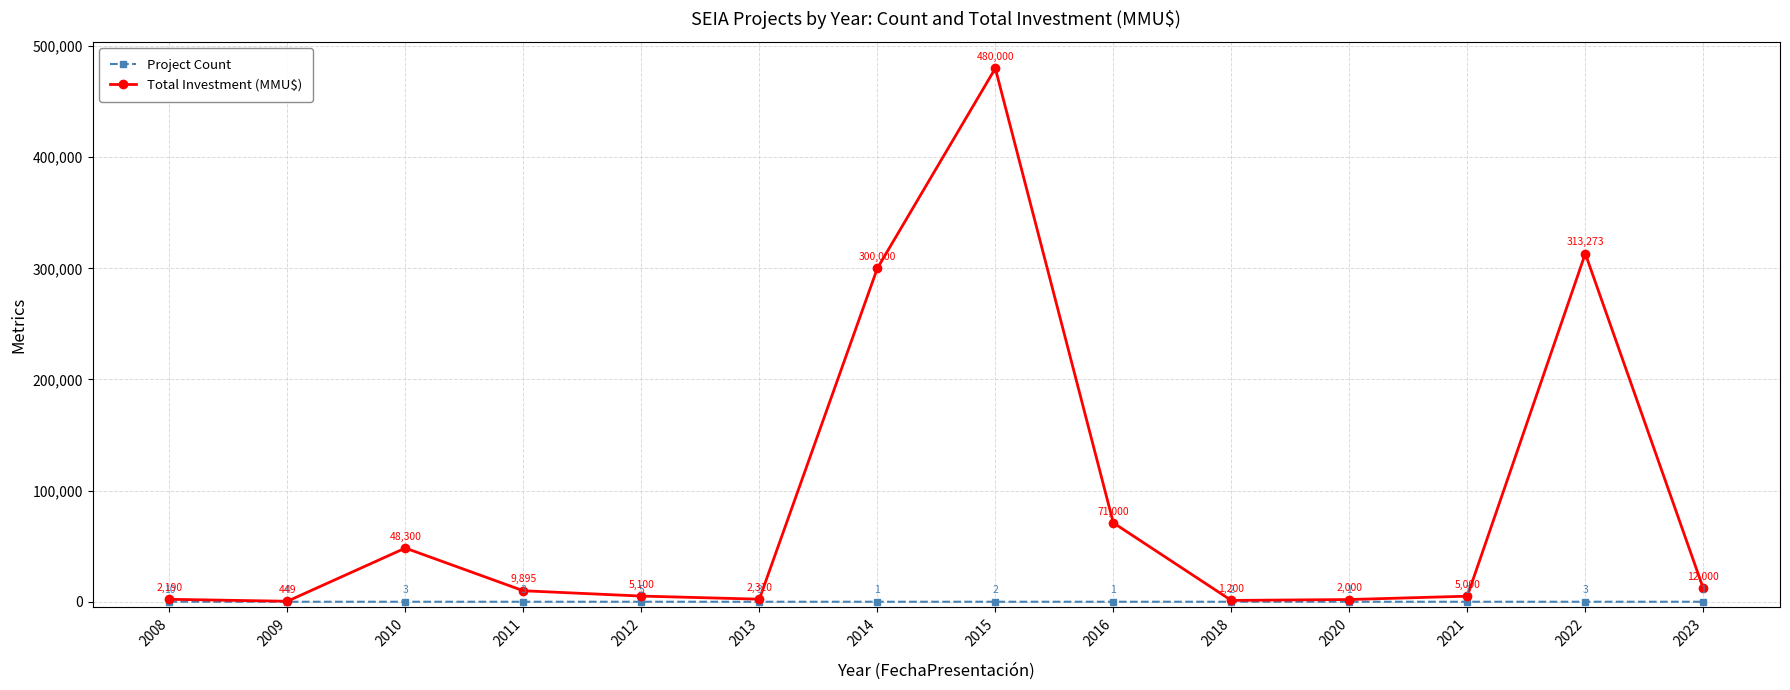

List the labels in order of Total Investment (MMU$) value, largest first.

2015, 2022, 2014, 2016, 2010, 2023, 2011, 2012, 2021, 2013, 2008, 2020, 2018, 2009